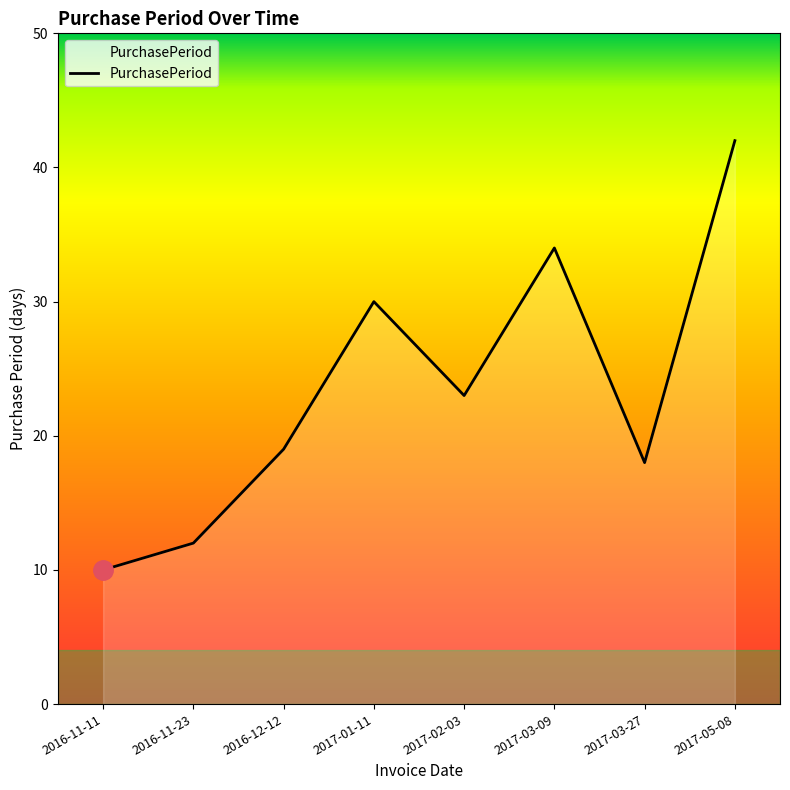

Count the number of data series in this chart.

1